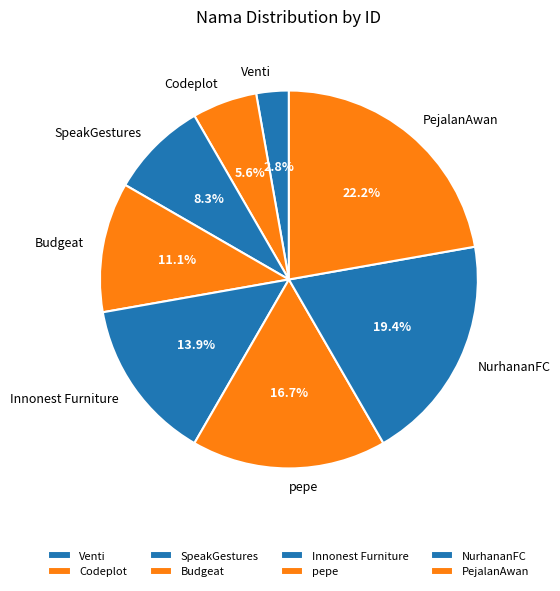

What is the ratio of the value at PejalanAwan to the value at pepe?

1.3